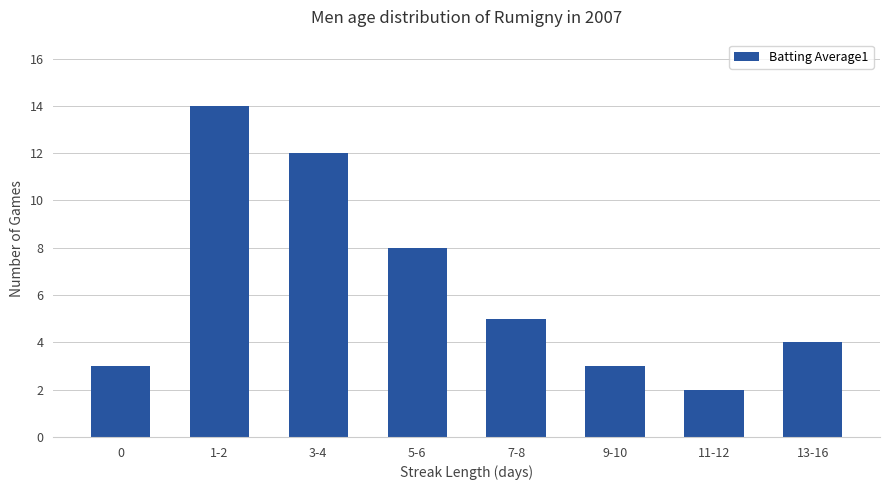

What position from the right is 13-16?

1